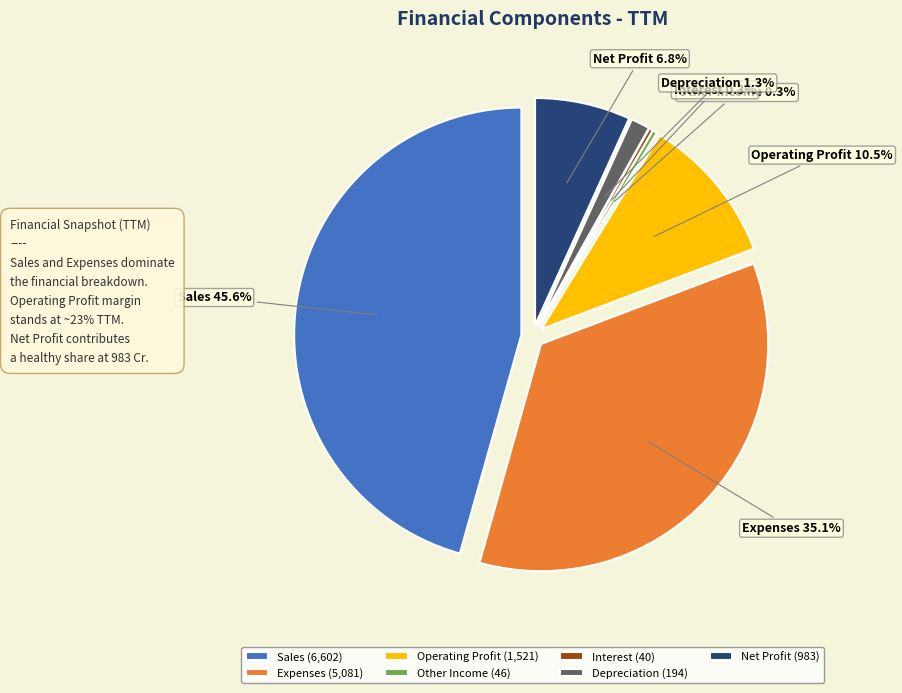

Combined, what portion of the pie is Interest and Net Profit?

7.1%